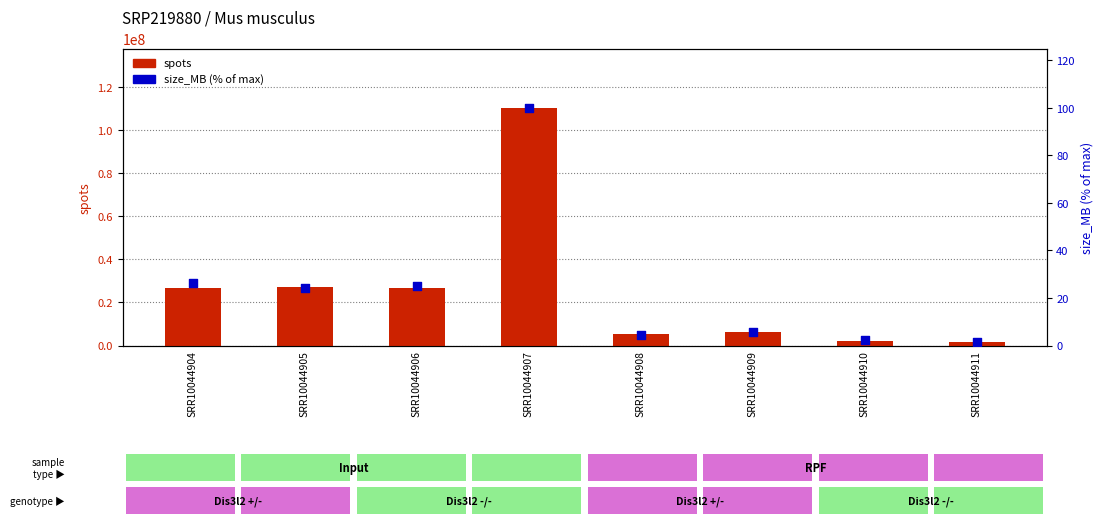

Which series has the largest total across all categories?

spots